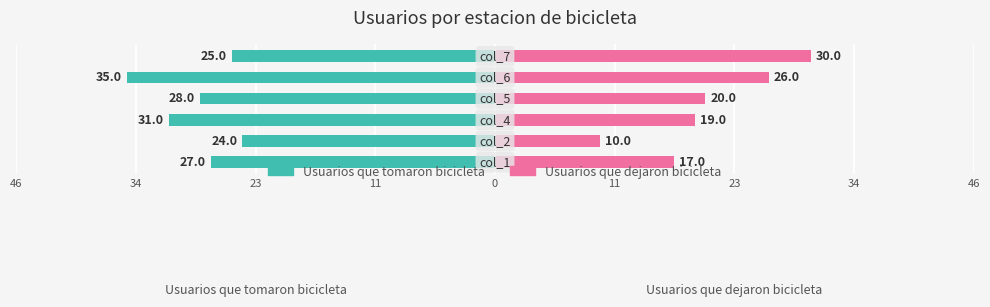

How many bars are there in each group?

2